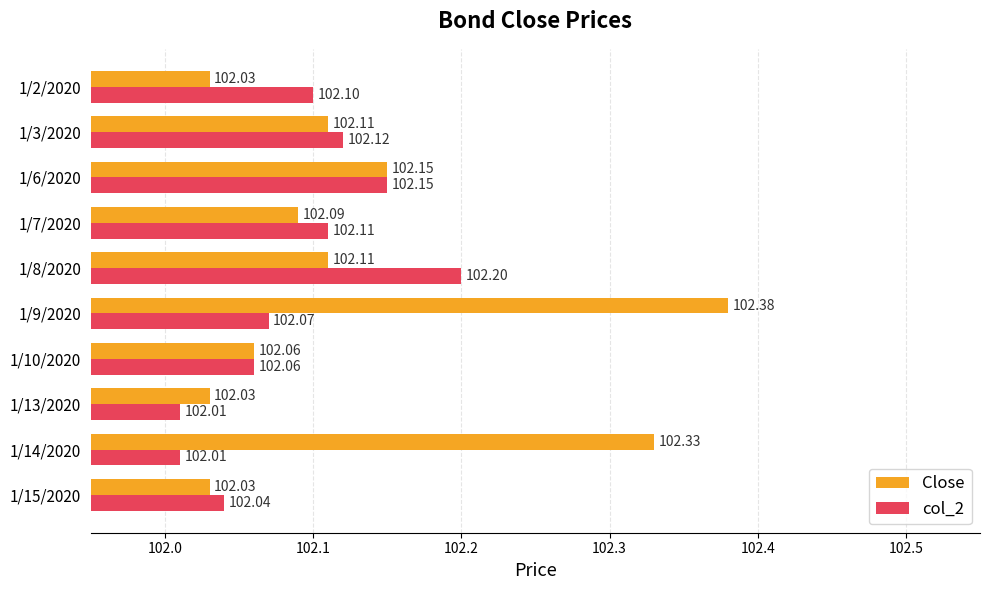

What is the average value of the Close series?

102.1